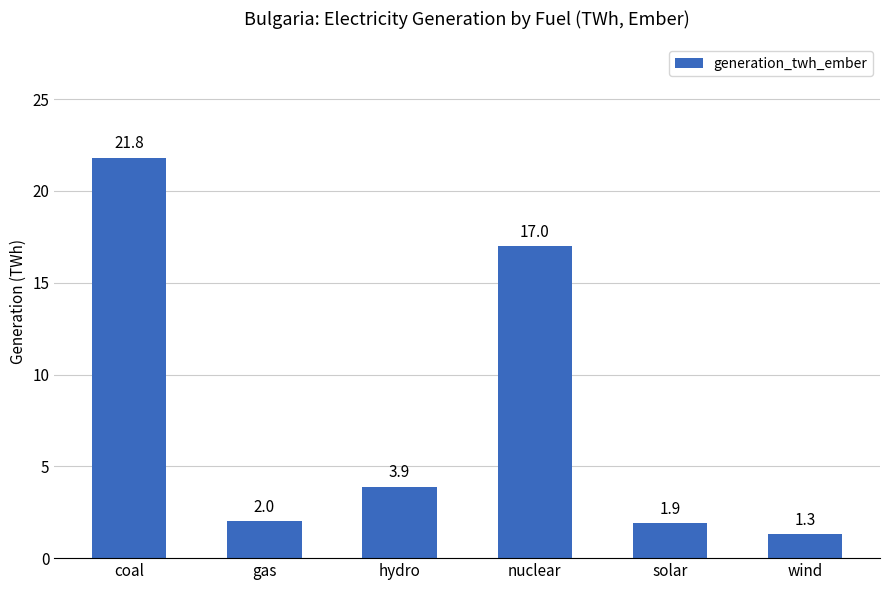

Is it true that the value at hydro is 6.0?

False